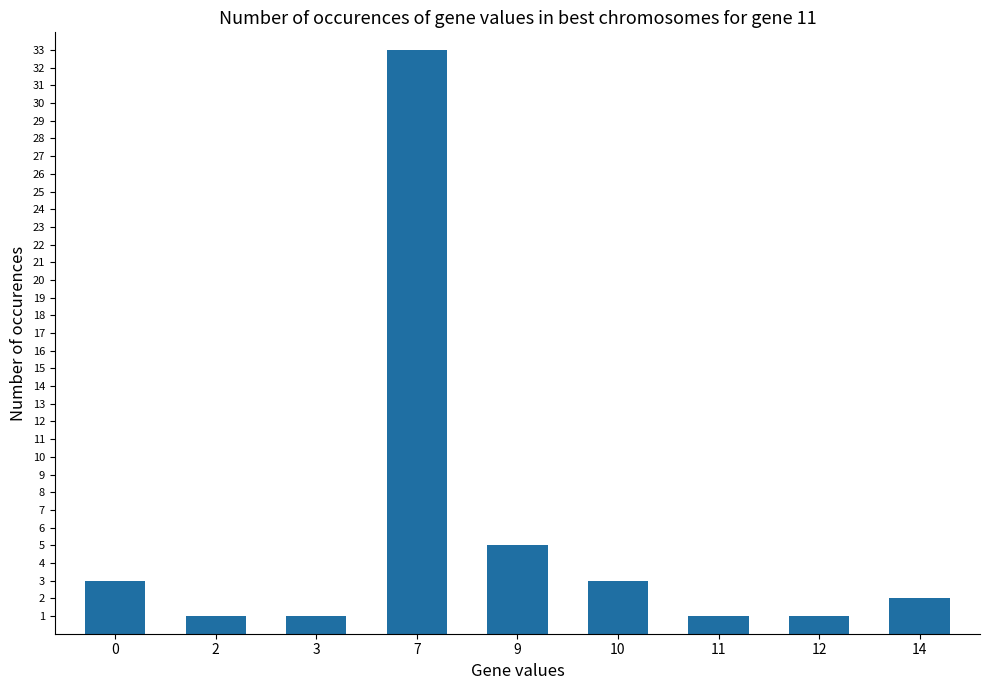

Reading left to right, extract all data points from this chart.

3	1	1	33	5	3	1	1	2